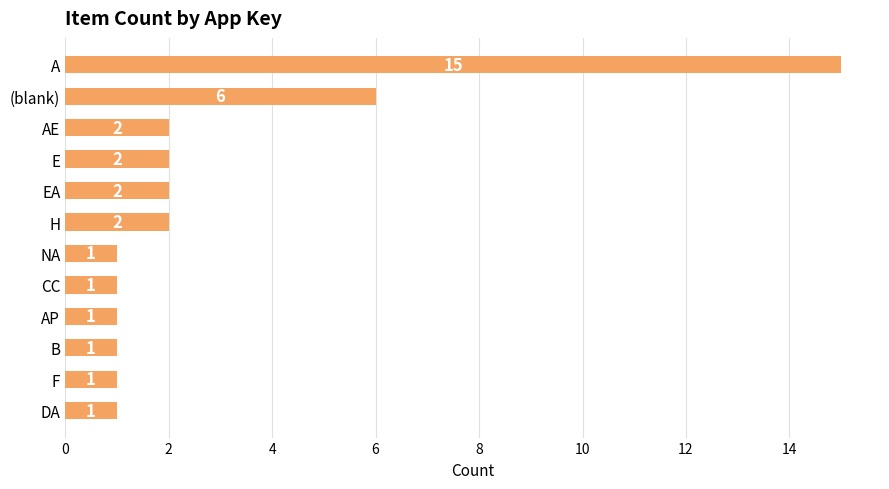

What is the change in value from (blank) to NA?

-5